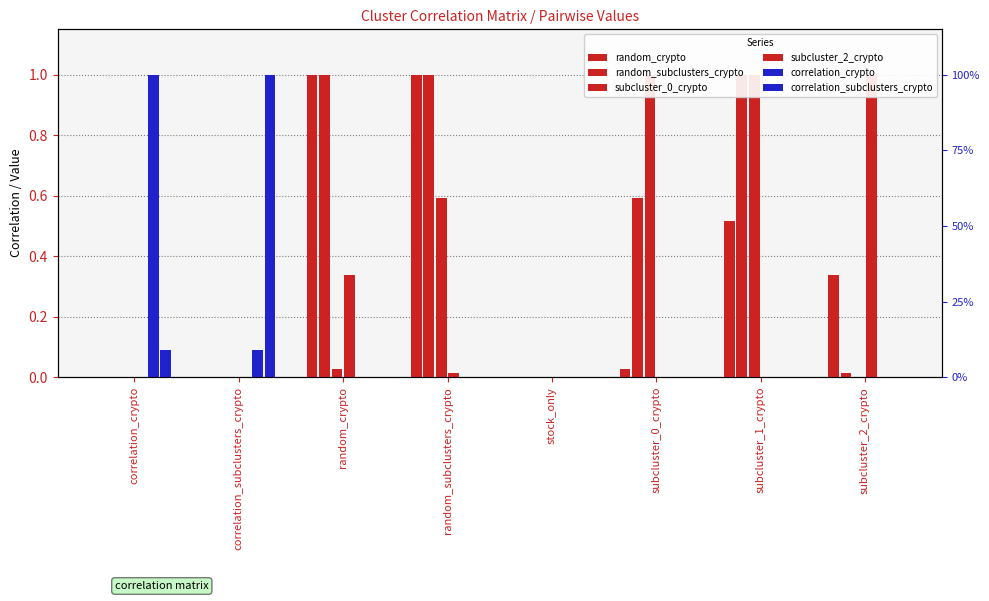

What is the sum of all random_crypto values?

2.9